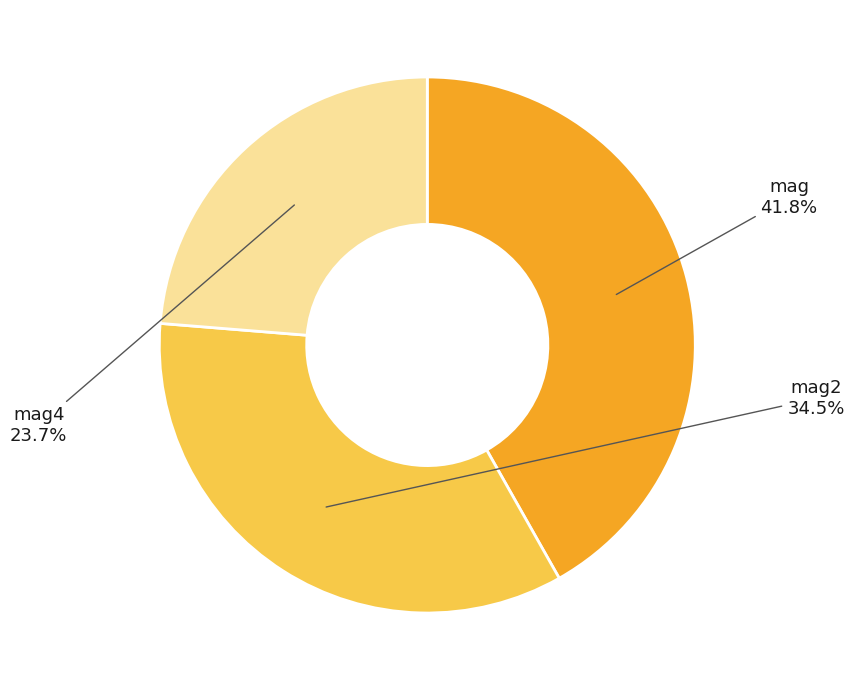

Is there any slice that represents more than half of the pie?

No